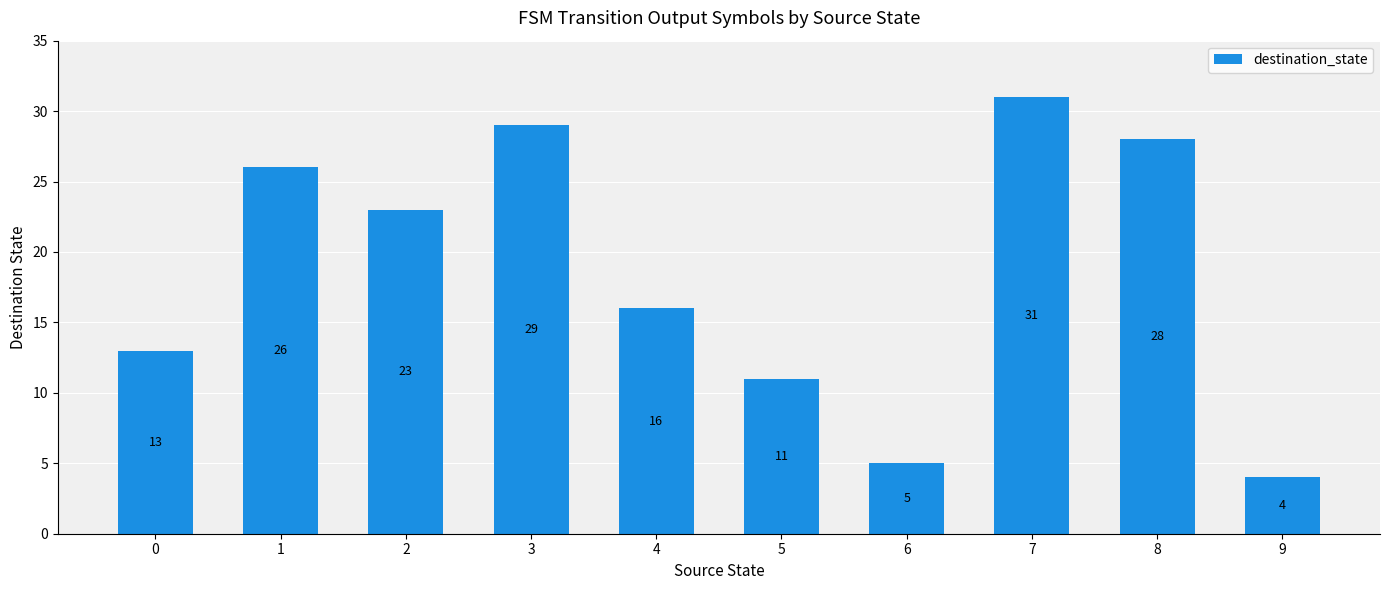

What is the sum of all values?

186